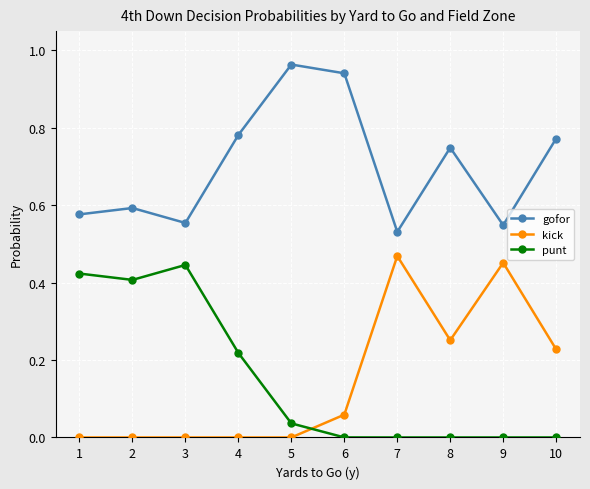

How many data points does each series have?

10